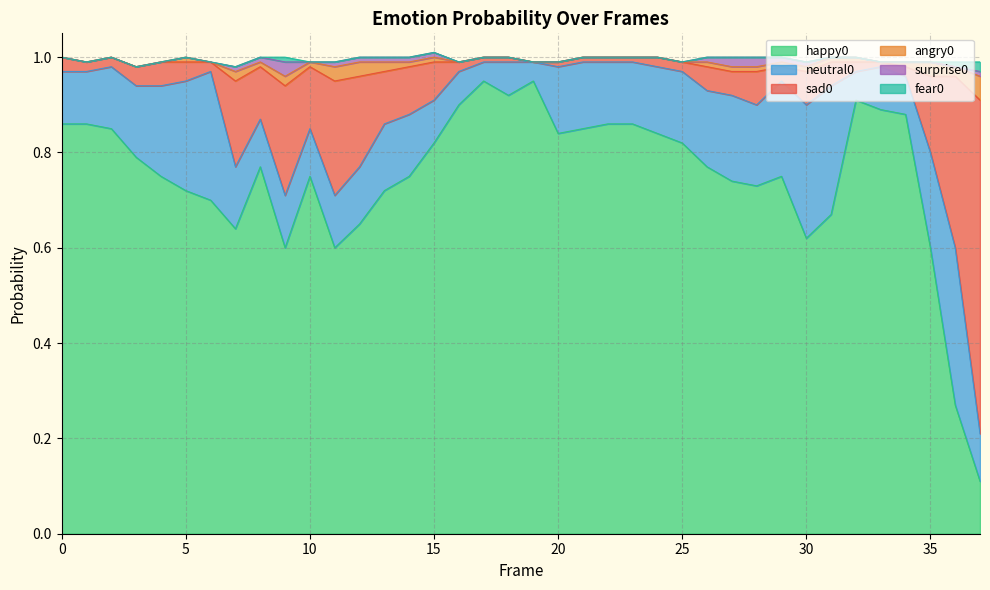

Count the angry0 values in the range 0 to 1.

38